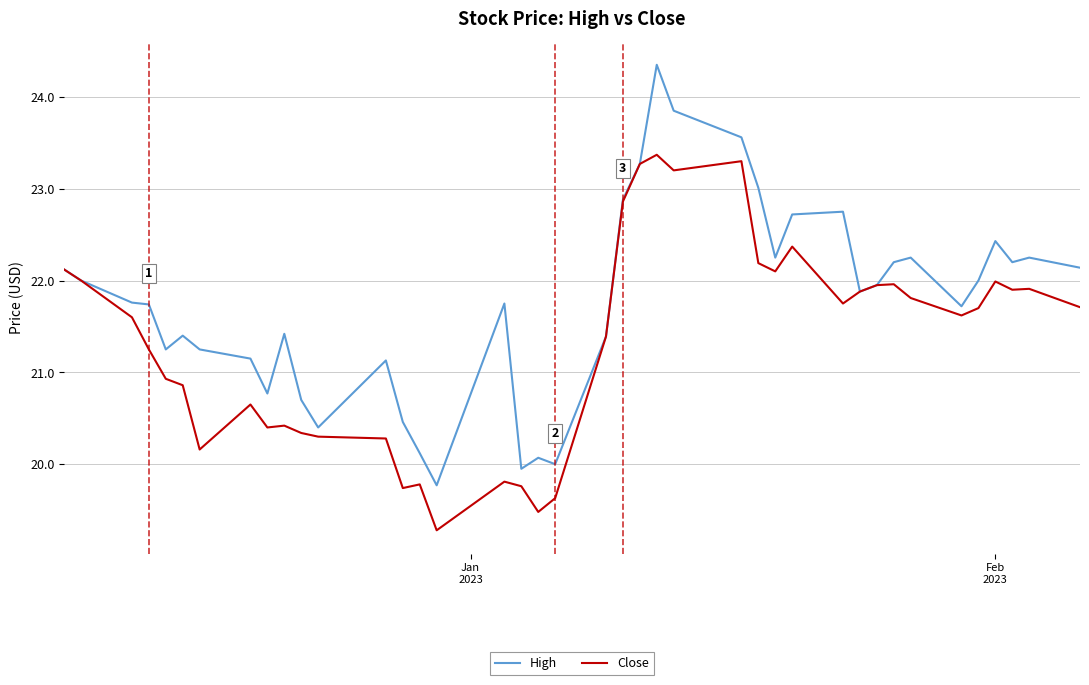

Which series has the largest total across all categories?

High